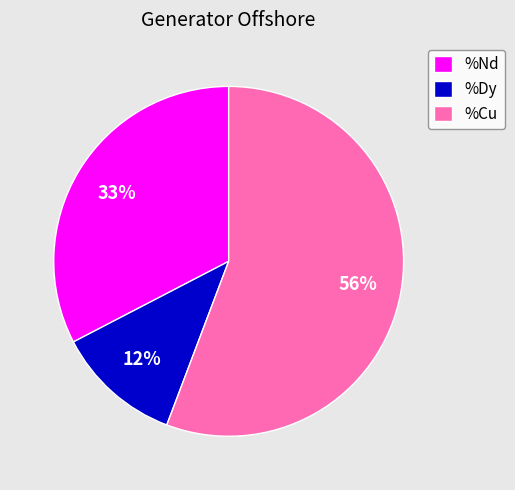

To the nearest percent, what is the average slice percentage?

33%